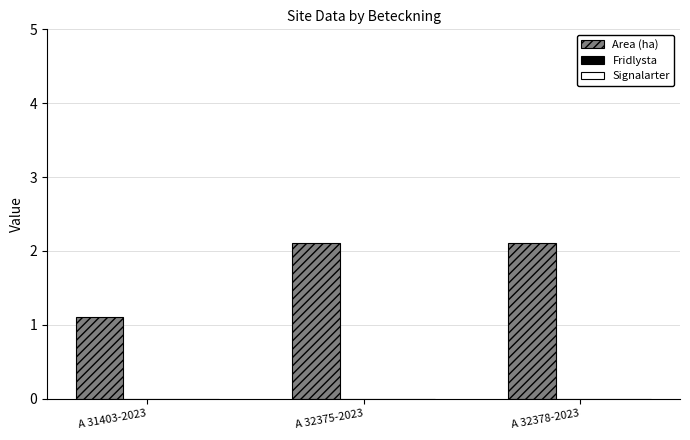

Where is the data nearest to the value 1?

A 31403-2023